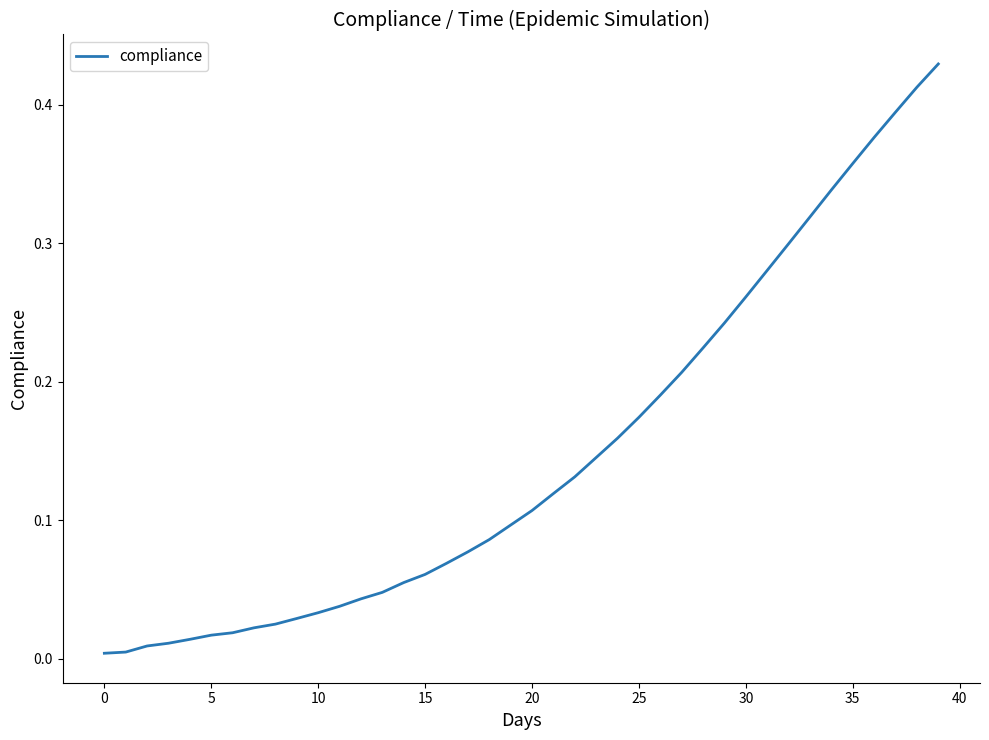

True or false: the data has more than 1 interior local peaks.

False